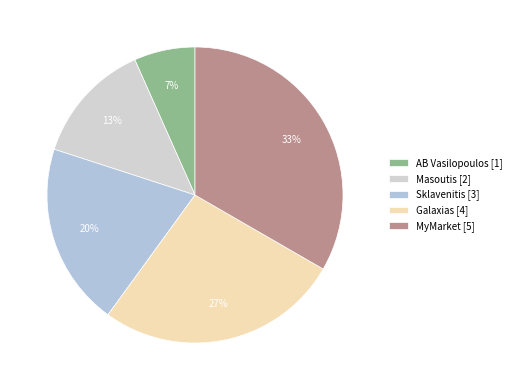

How many slices are in this pie chart?

5